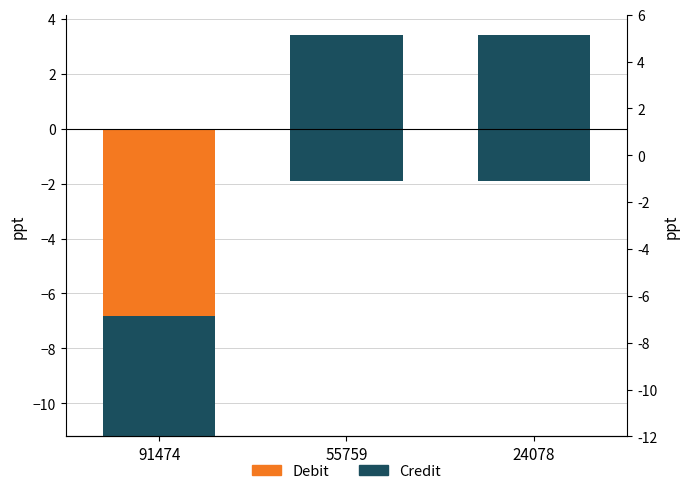

How many Credit values are between 4 and 5?

1